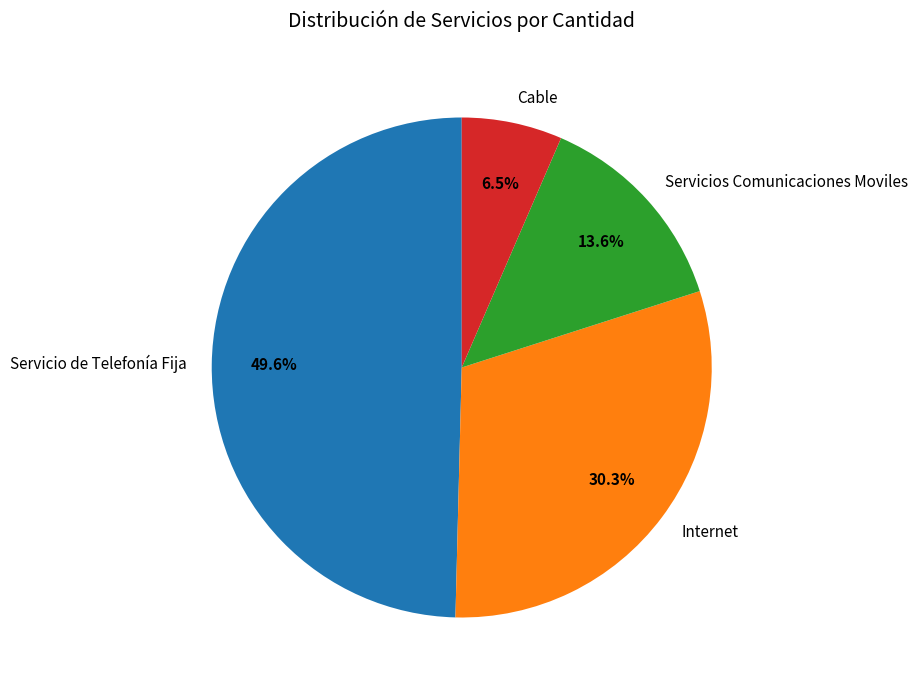

Between Internet and Cable, which is larger?

Internet